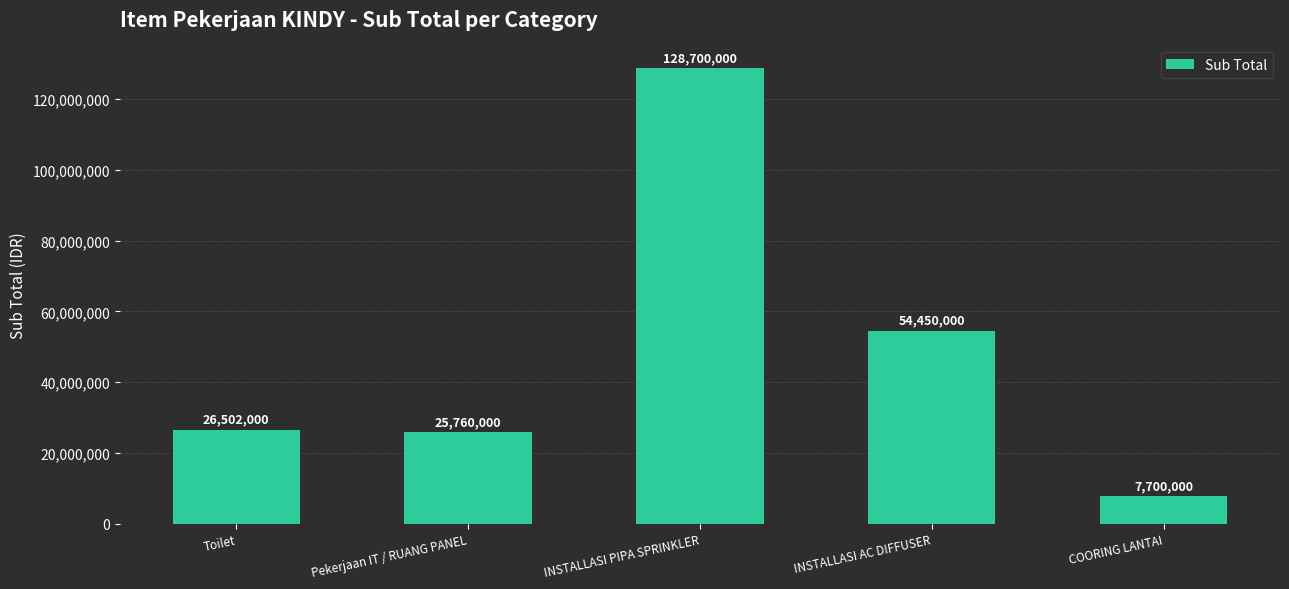

How many bars are there in total?

5